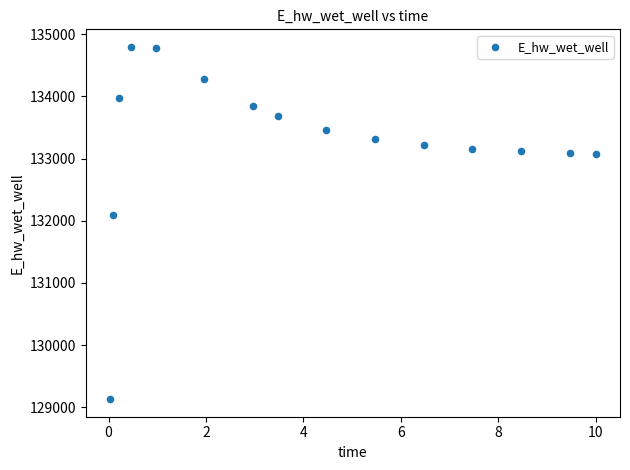

What is the range of X values (max minus min)?

10.0